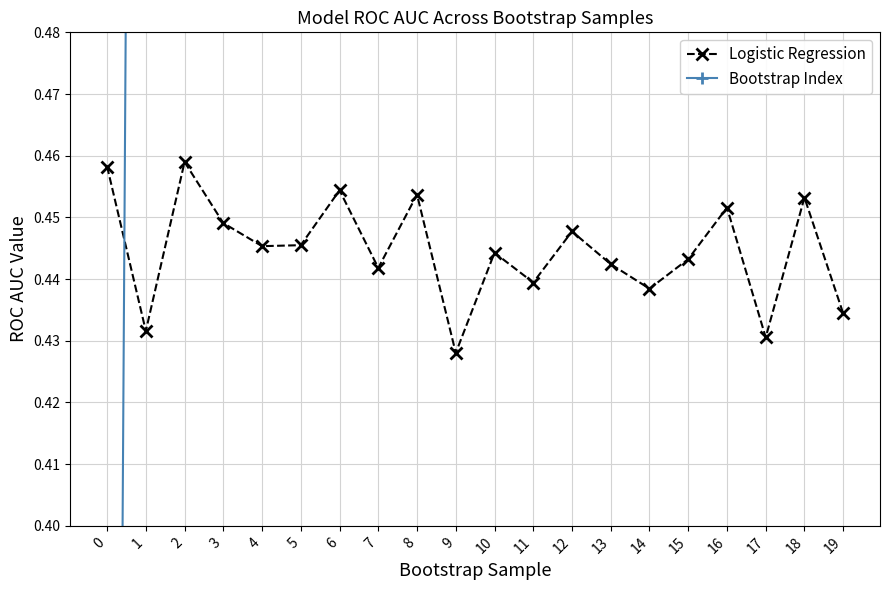

What is the value of the Logistic Regression point at the 17th from the left?

0.5